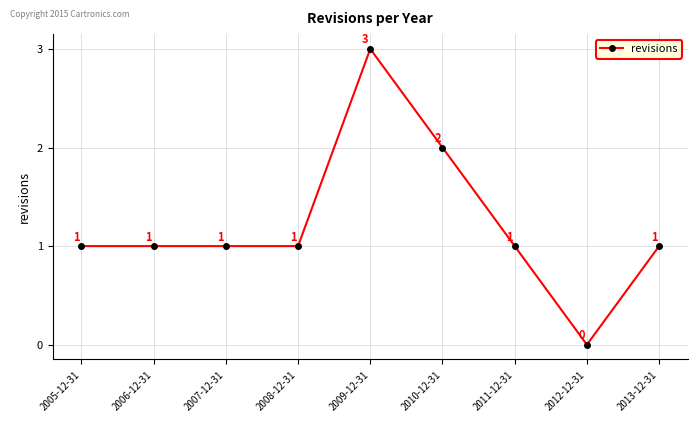

Count the values in the range 1 to 2.

7